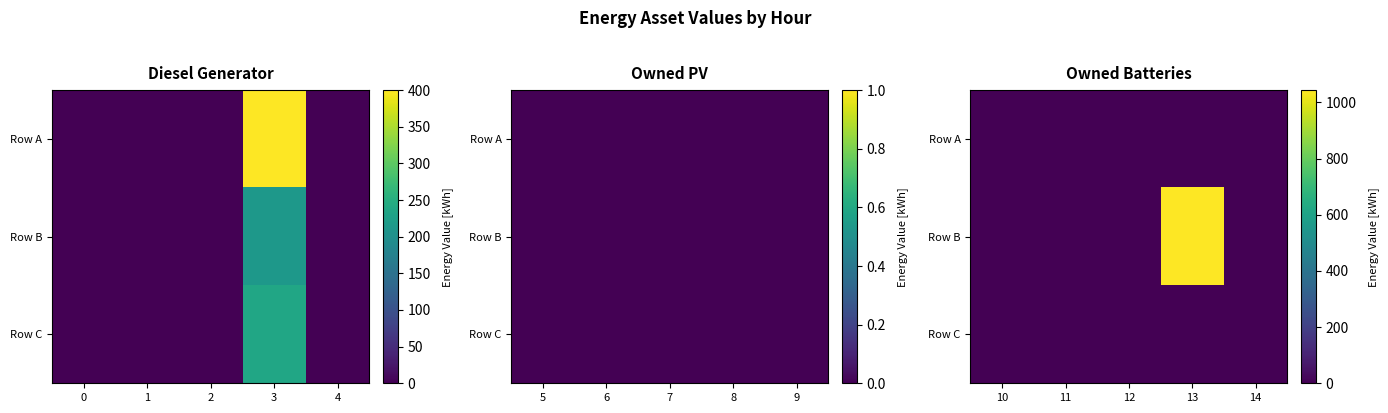

Which series has the largest range (max minus min)?

Row B